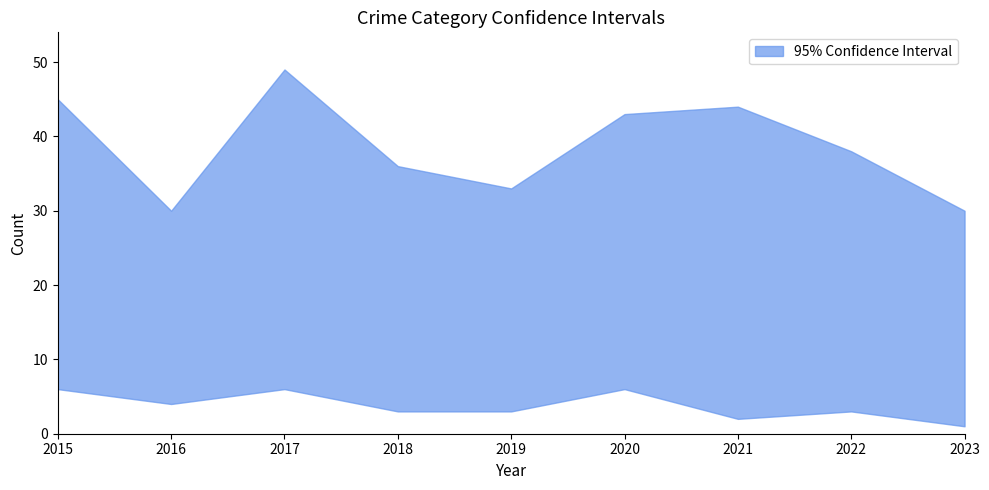

Which series has the largest range (max minus min)?

upper